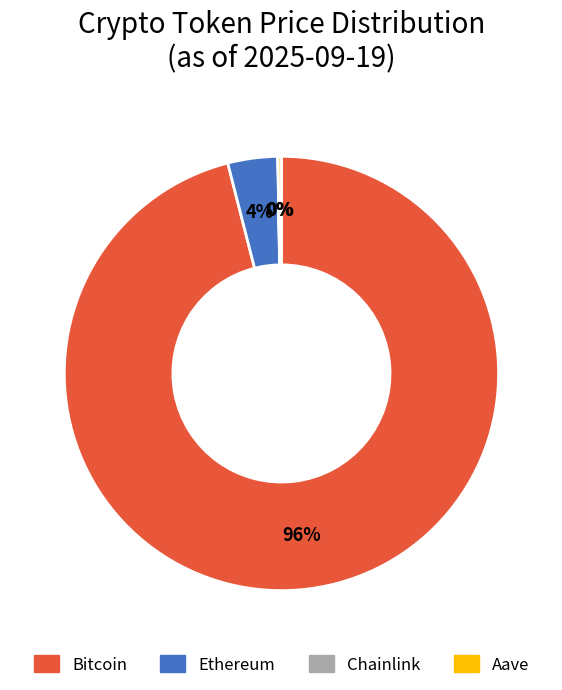

True or false: Ethereum accounts for 4% of the total.

True